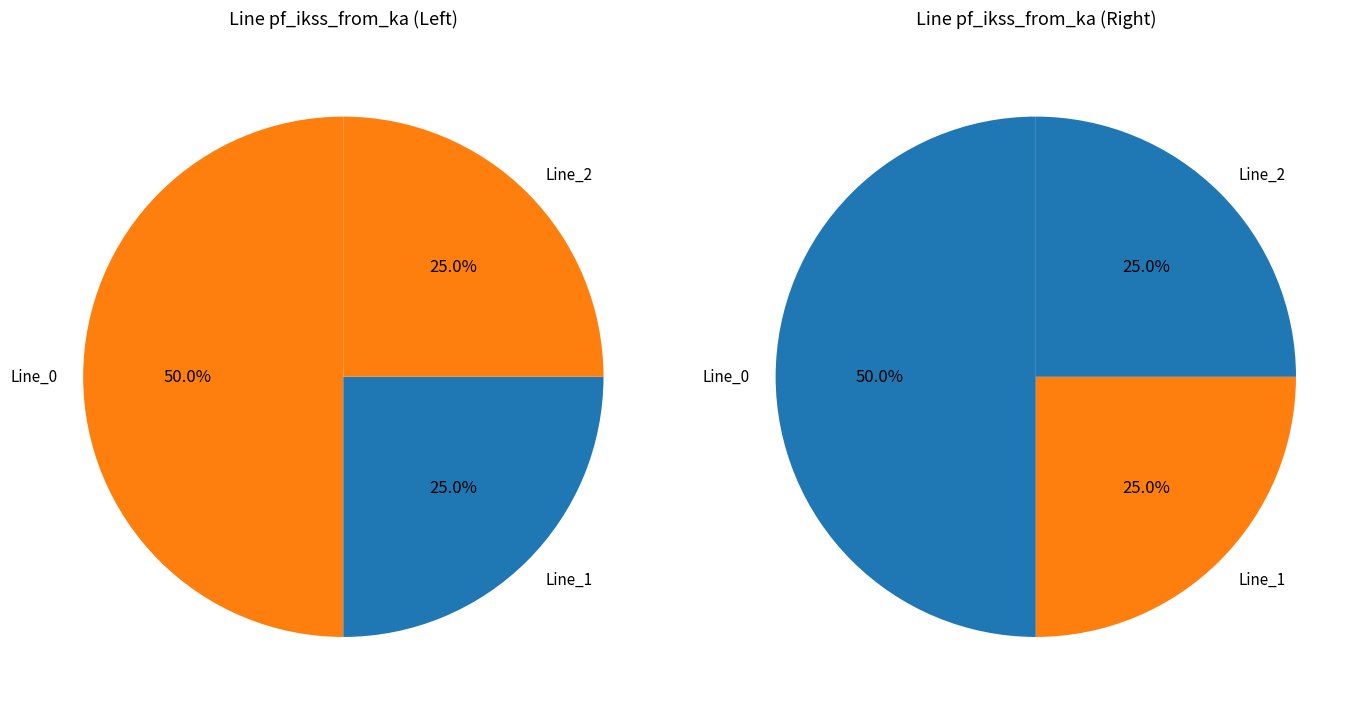

Which category has the smallest portion of the pie?

Line_1